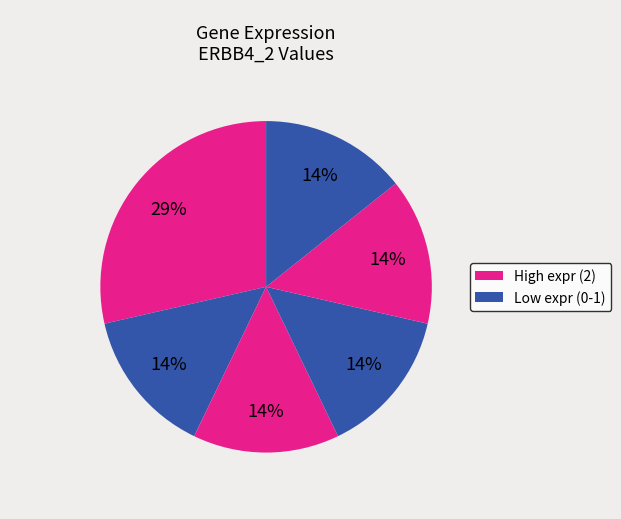

How many segments does this pie chart have?

6